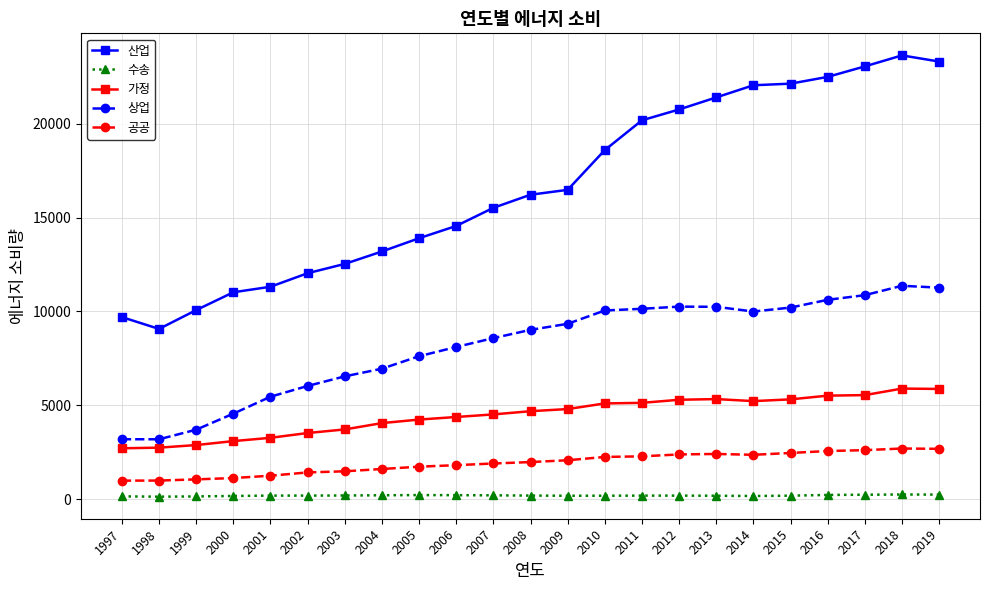

Is the value of 공공 at 2002 greater than the value of 산업 at 2017?

No